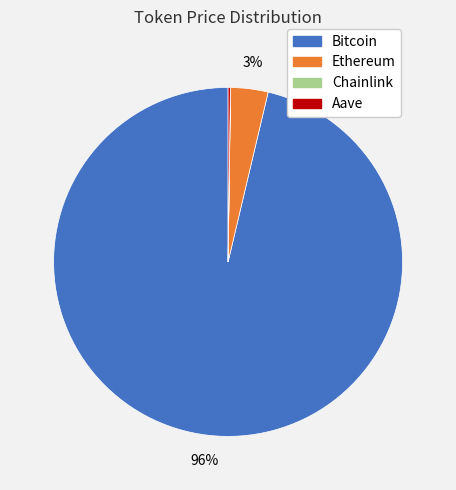

Which category accounts for the majority?

Bitcoin